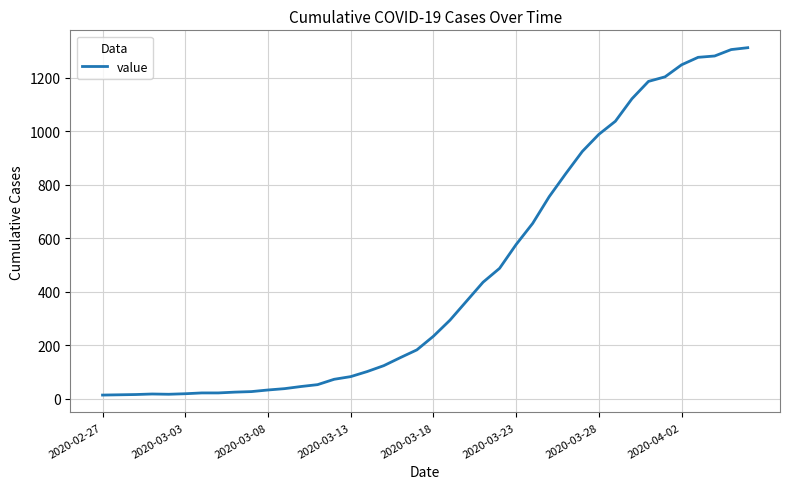

Where does the data first go above 233?

21